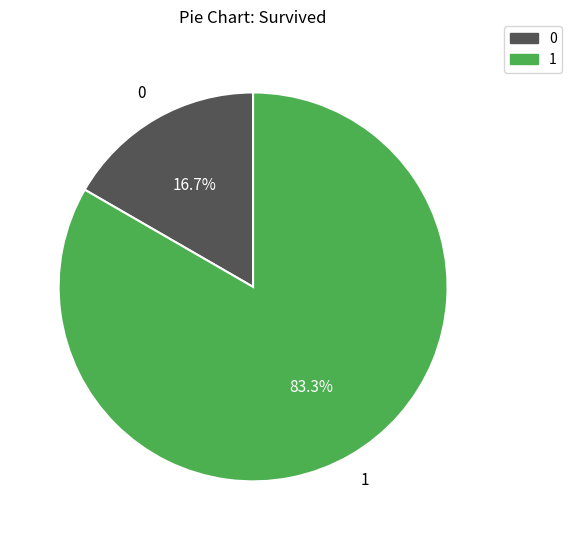

Approximately how many times larger is the value at 0 compared to 1?

0.2